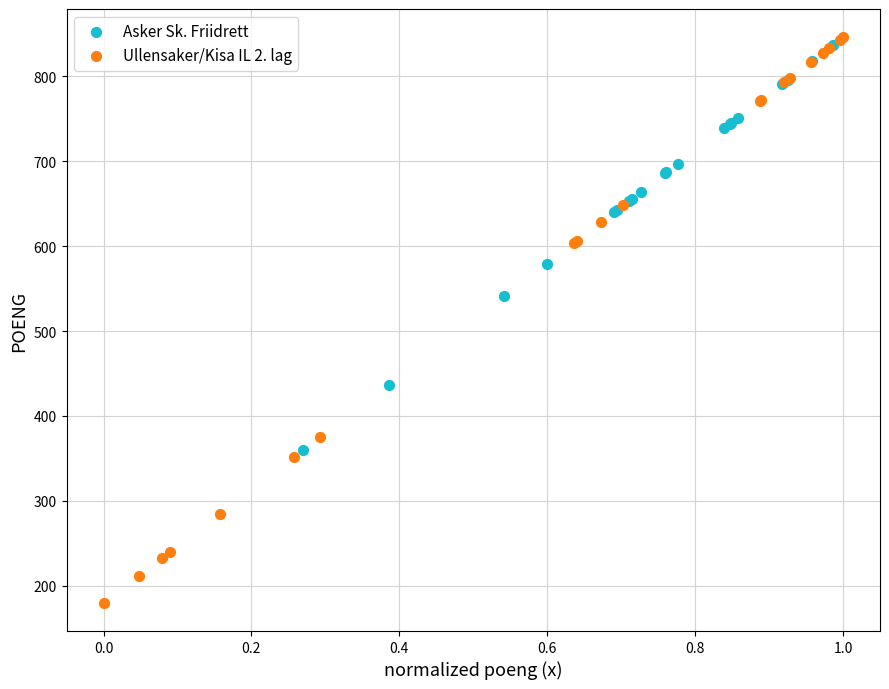

Which series has the widest spread of Y values?

Ullensaker/Kisa IL 2. lag